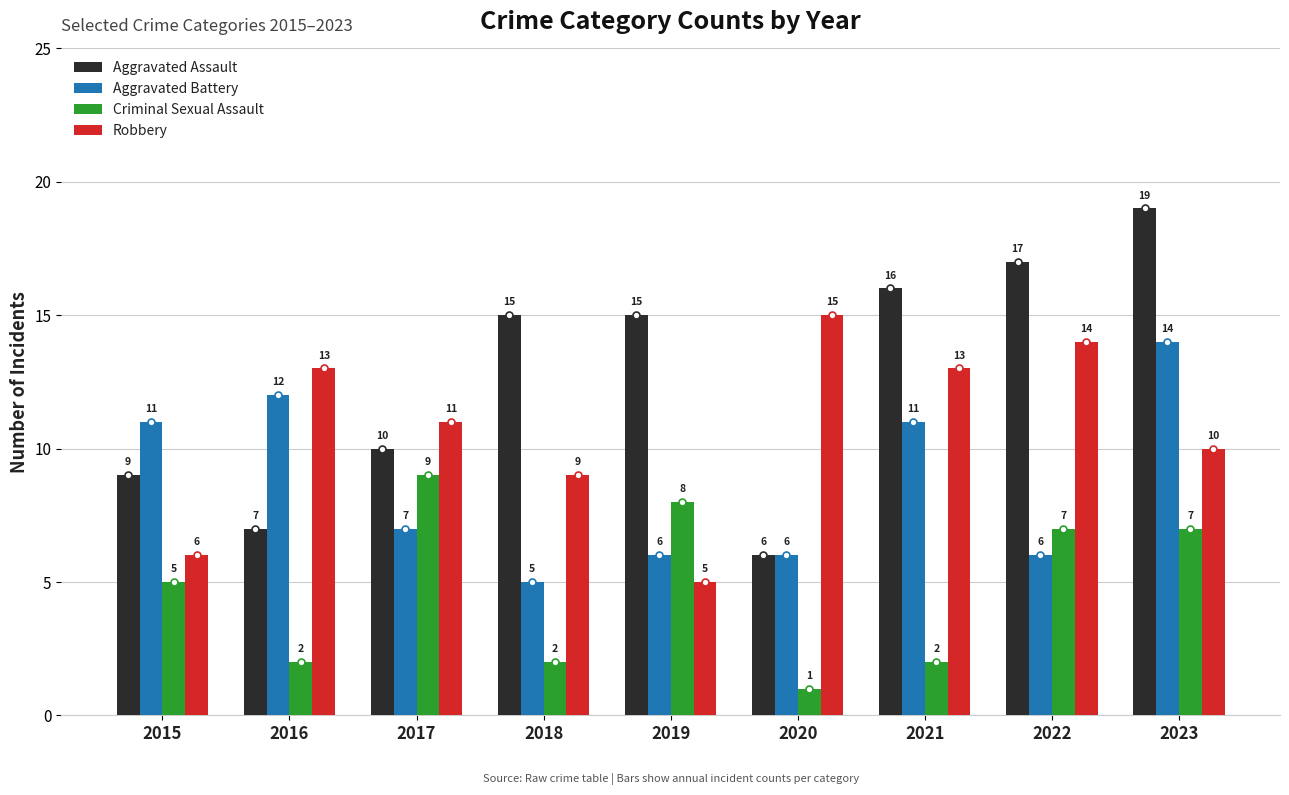

Rank the series by their average value, from highest to lowest.

Aggravated Assault, Robbery, Aggravated Battery, Criminal Sexual Assault